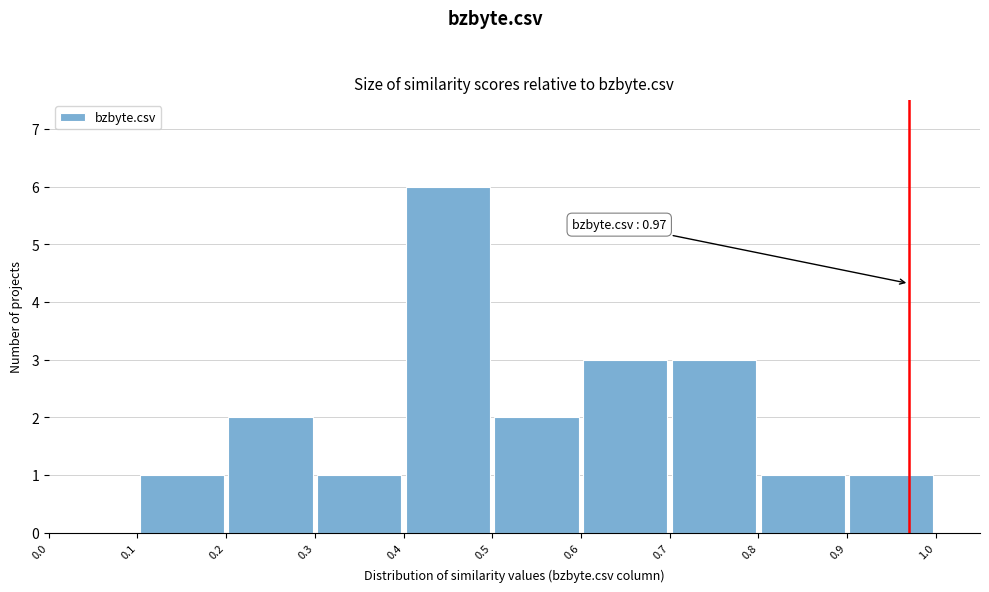

Over which range of the x-axis is the bar tallest?

0.4 to 0.5